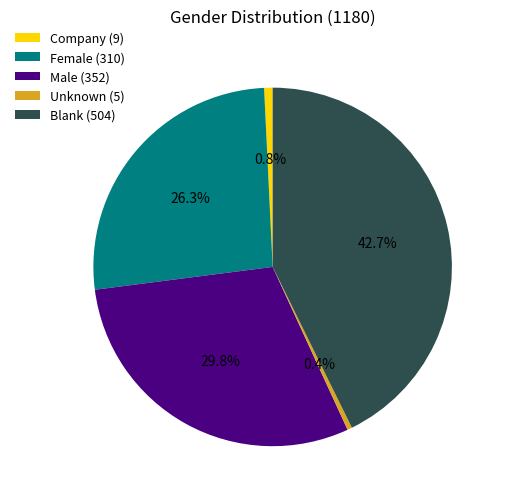

How much of the chart is everything except Female (310)?

73.7%